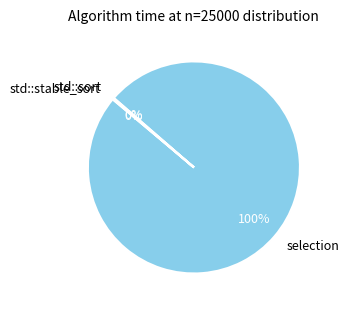

What is the largest slice in the pie chart?

selection